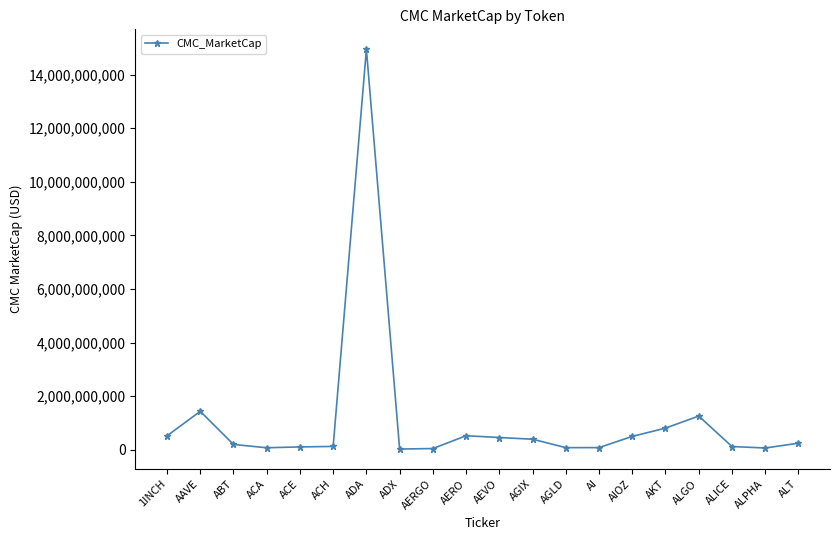

What is the change in value from AERGO to AIOZ?

+453875131